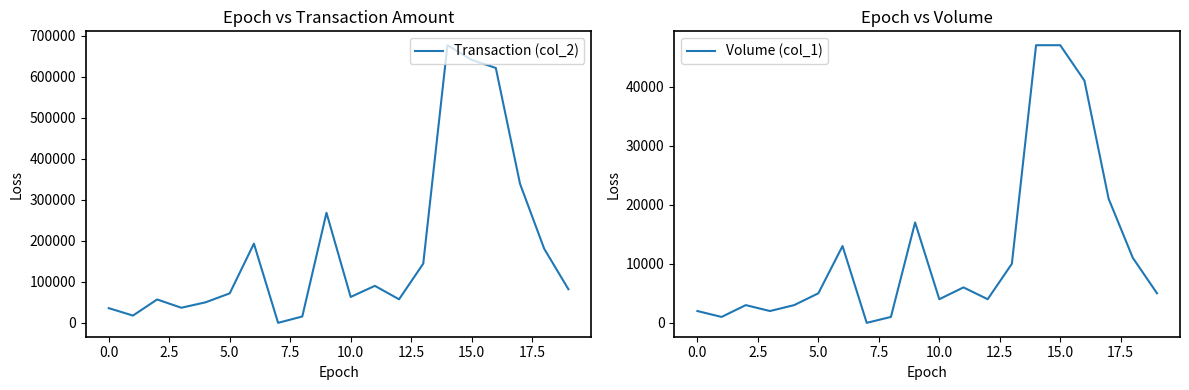

What is the difference between the maximum and second lowest values in the Transaction (col_2) series?

661300